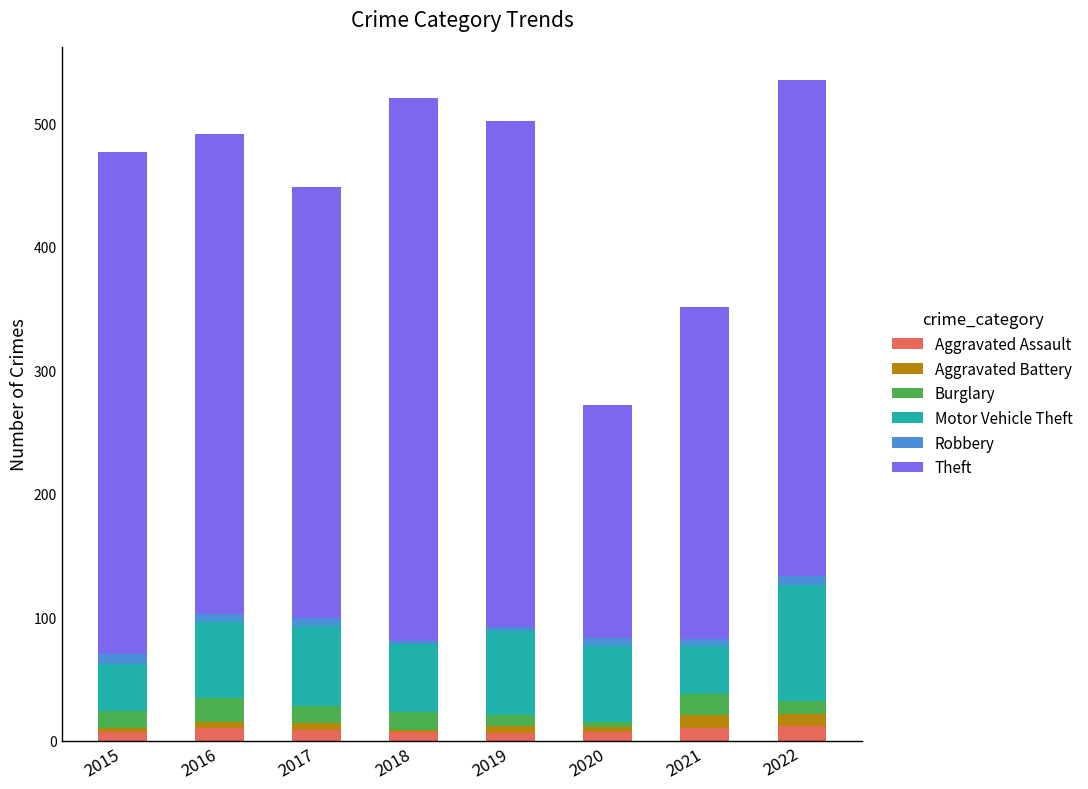

Does the chart contain stacked bars?

Yes